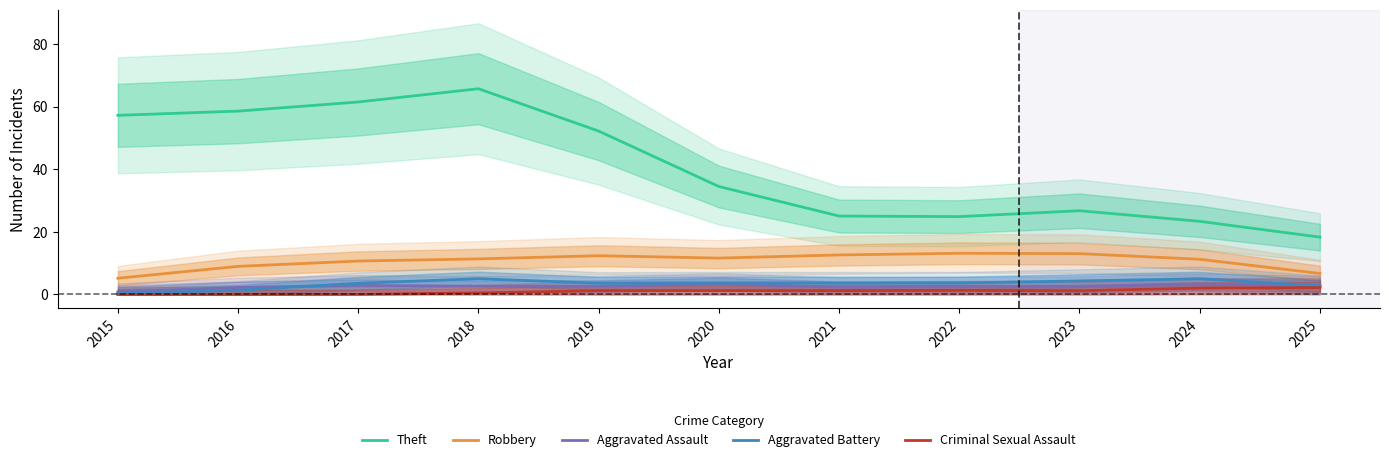

What is the minimum value for Theft?

18.3